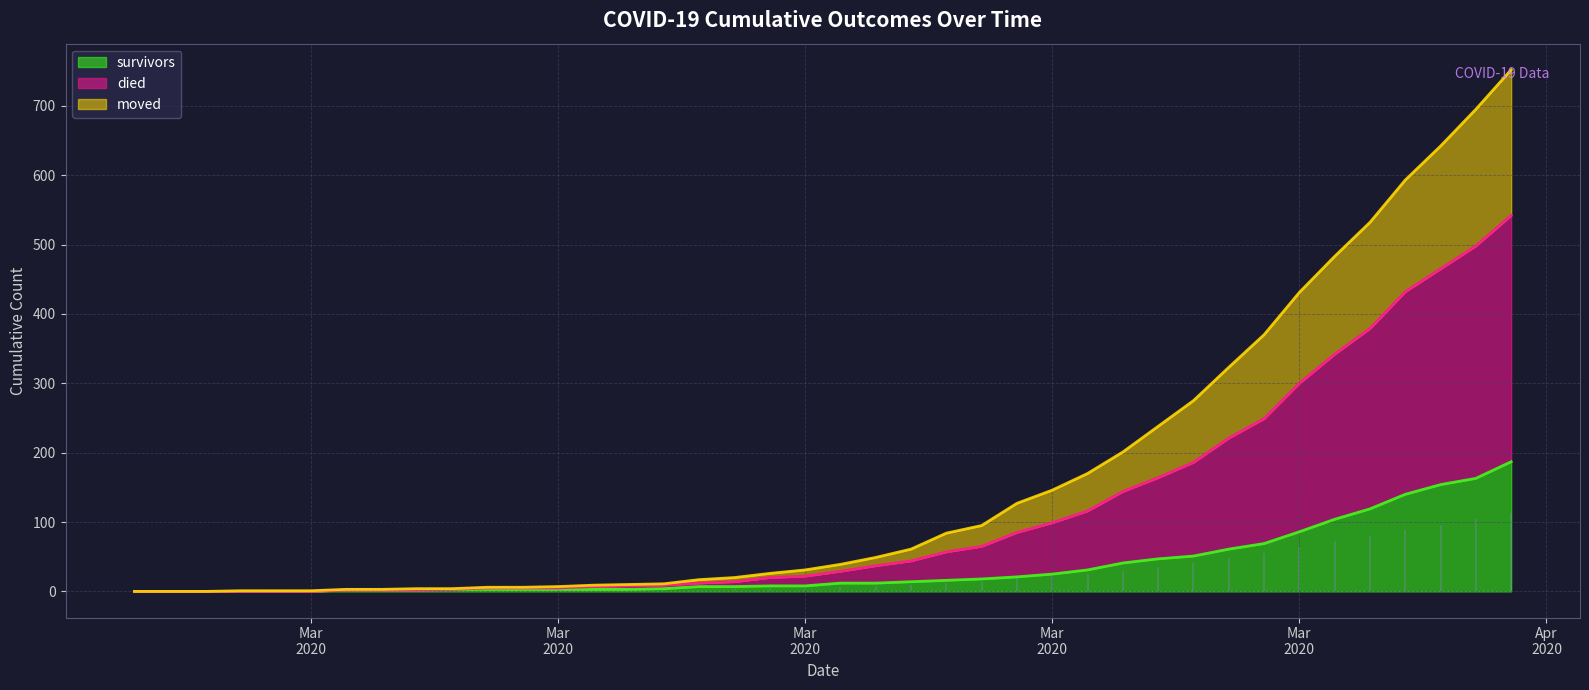

Does the chart display data point markers on the line(s)?

No